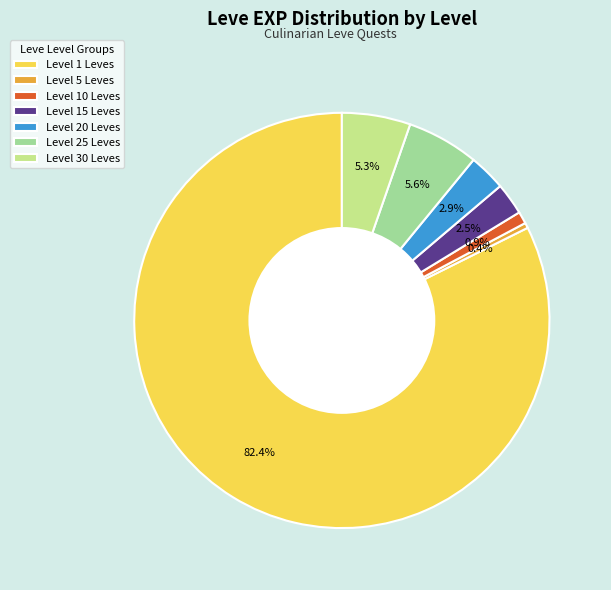

Is Level 15 Leves the majority of the pie?

No